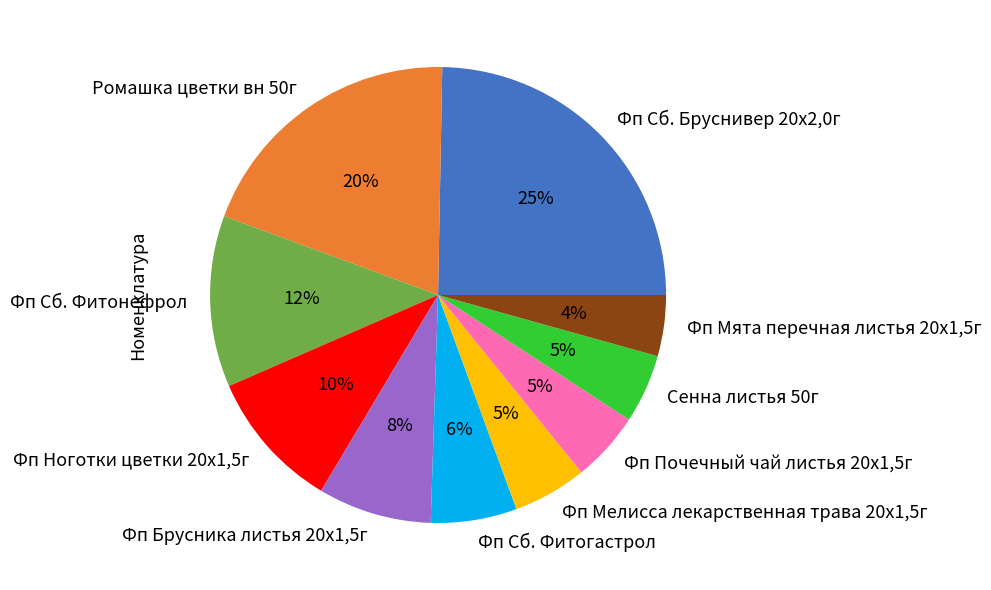

Count the number of slices in the pie.

10